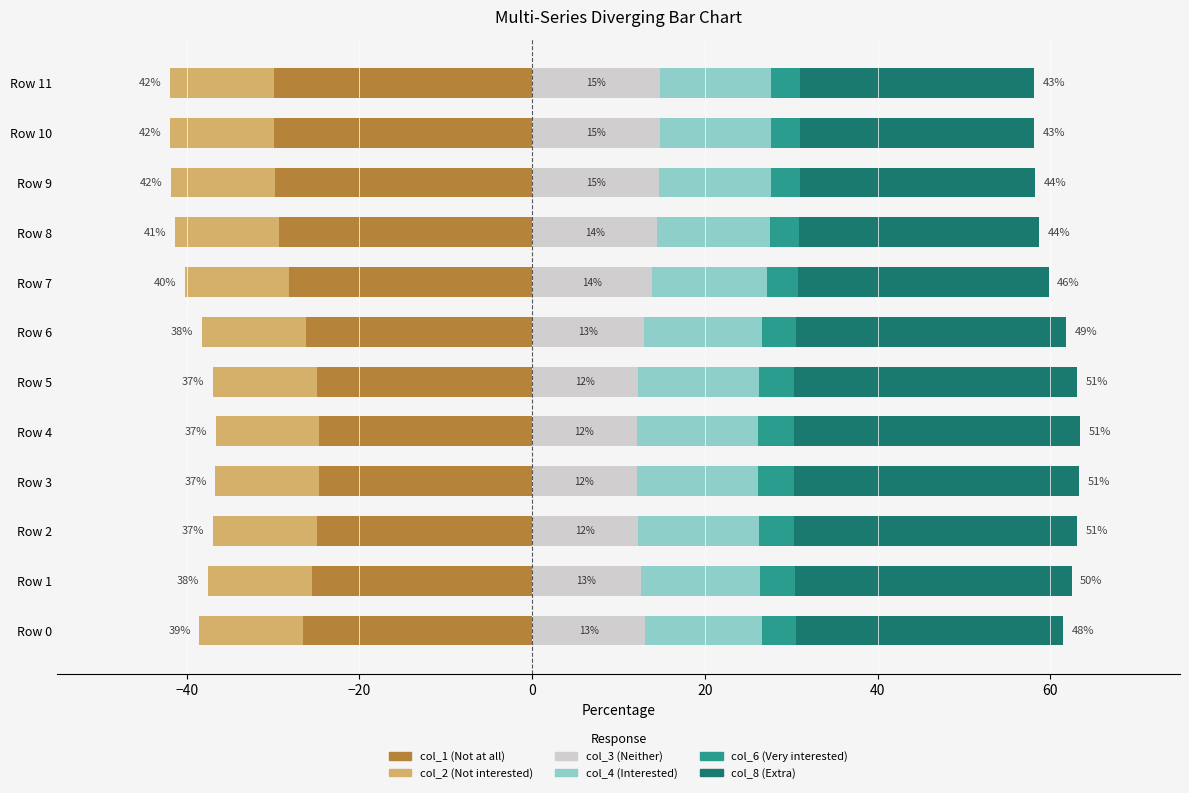

Between Row 1 and Row 4, which is larger?

Row 4